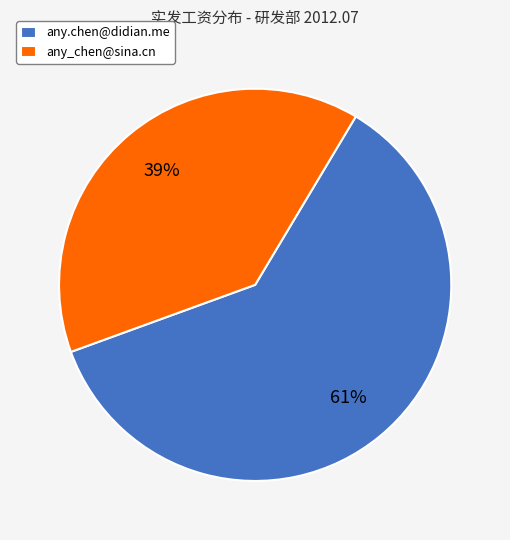

Does any single category account for the majority?

Yes